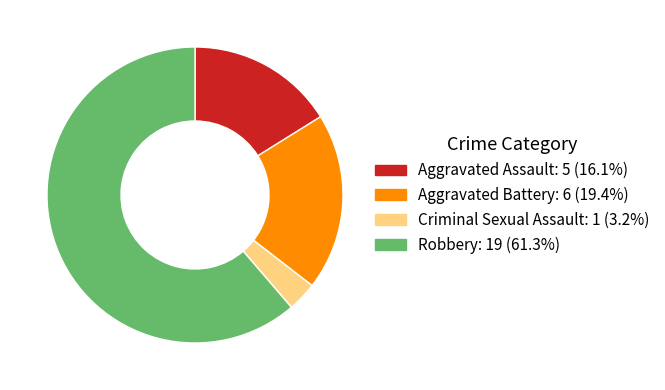

The Aggravated Assault slice represents 16% of the pie. True or false?

True